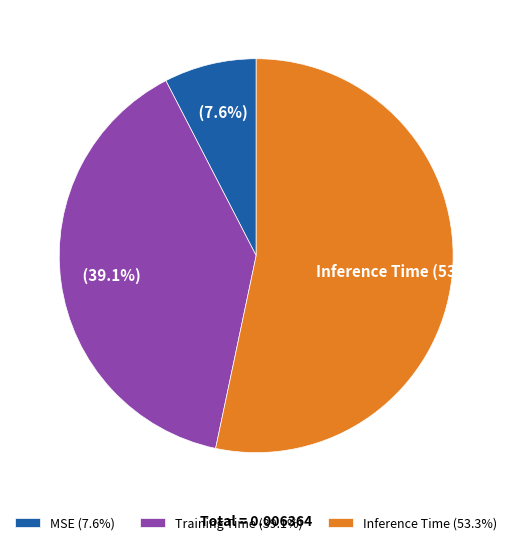

Is there a majority slice in this chart?

Yes